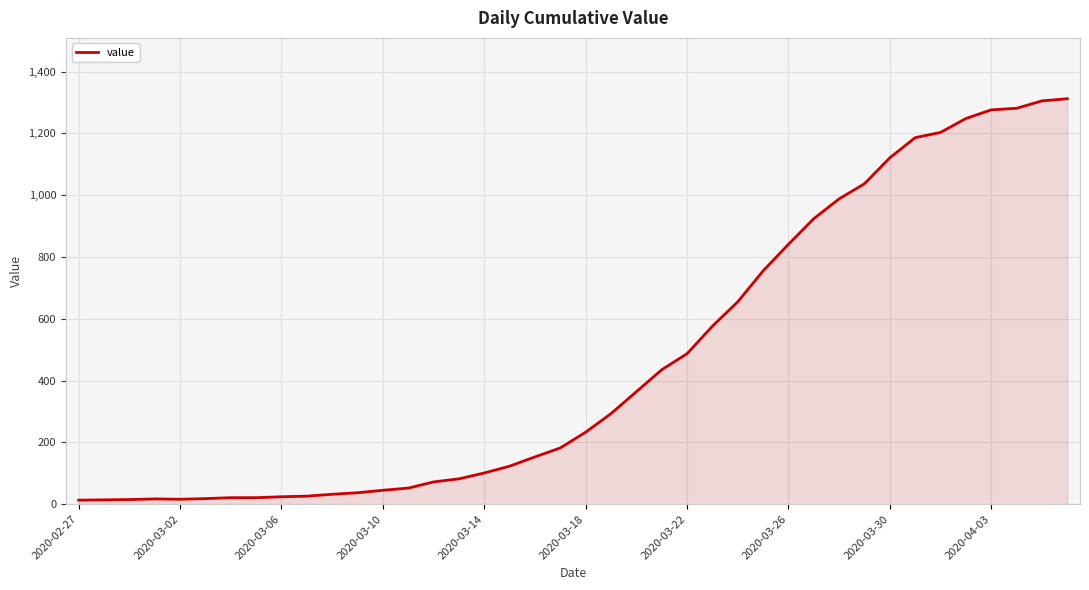

What is the maximum value shown in the chart?

1312